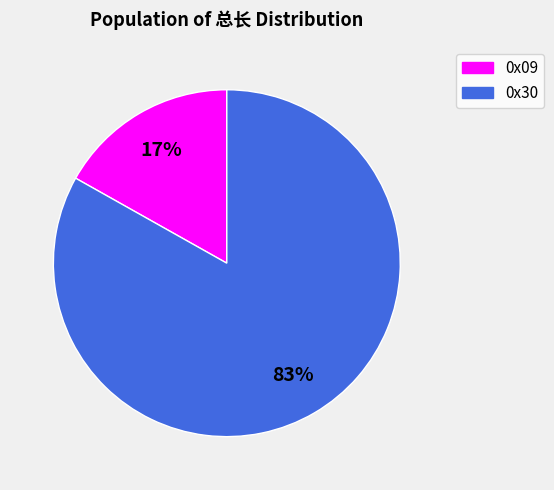

Between 0x09 and 0x30, which is larger?

0x30